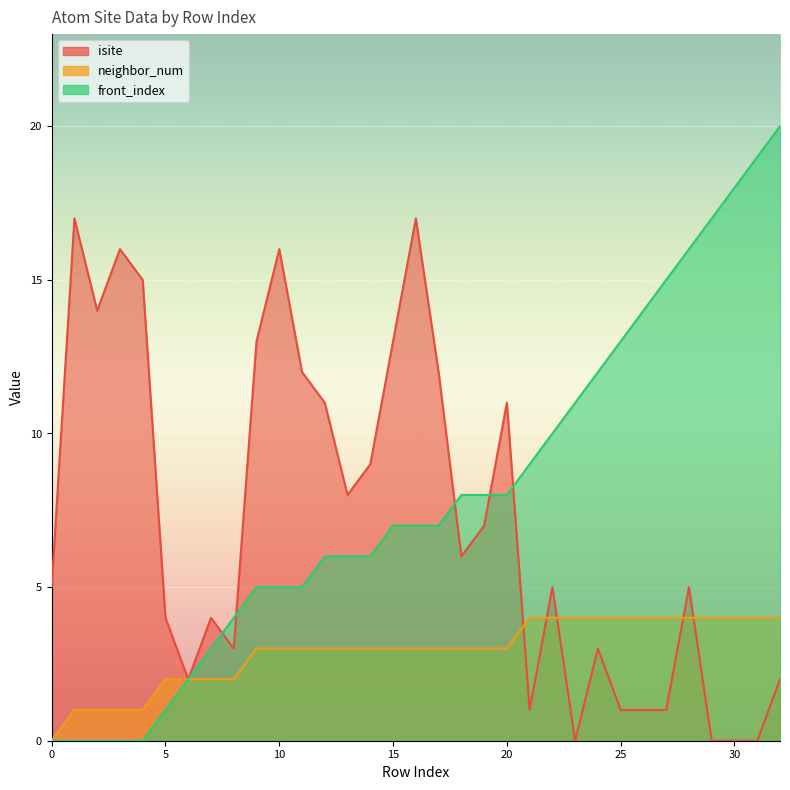

How many times do isite and front_index cross each other?

5